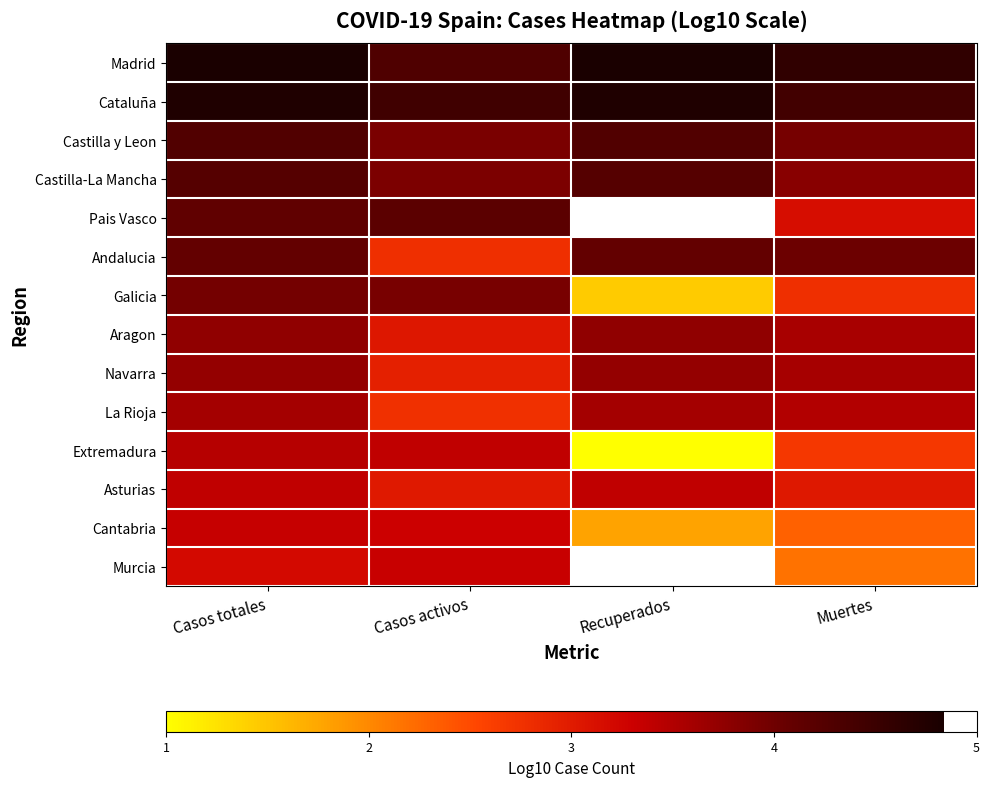

At which category does the chart reach its minimum across all series?

Recuperados